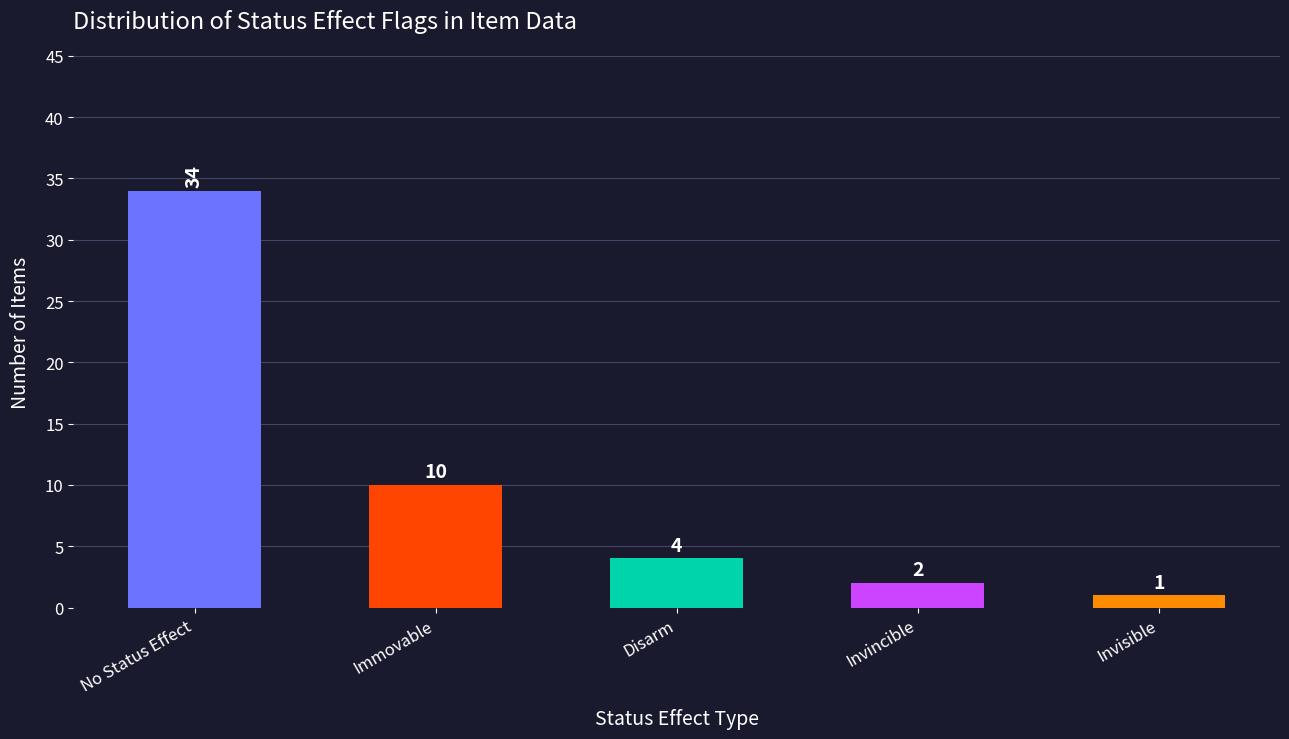

Rank the categories by value from lowest to highest.

Invisible, Invincible, Disarm, Immovable, No Status Effect